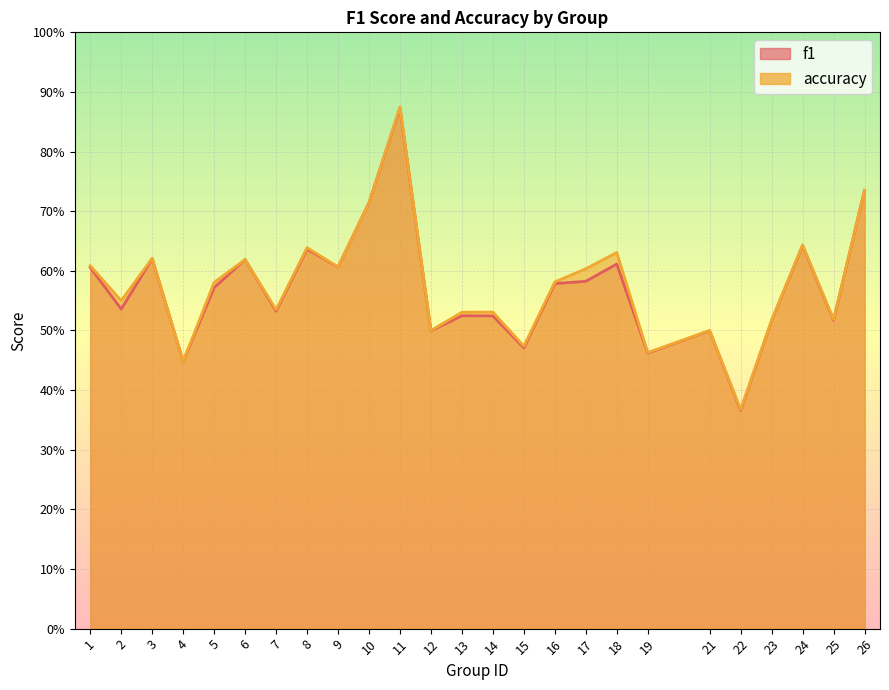

Count the number of data series in this chart.

2